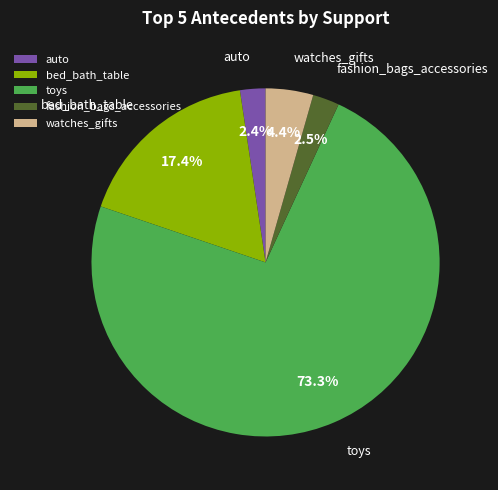

Does auto represent more than half of the total?

No